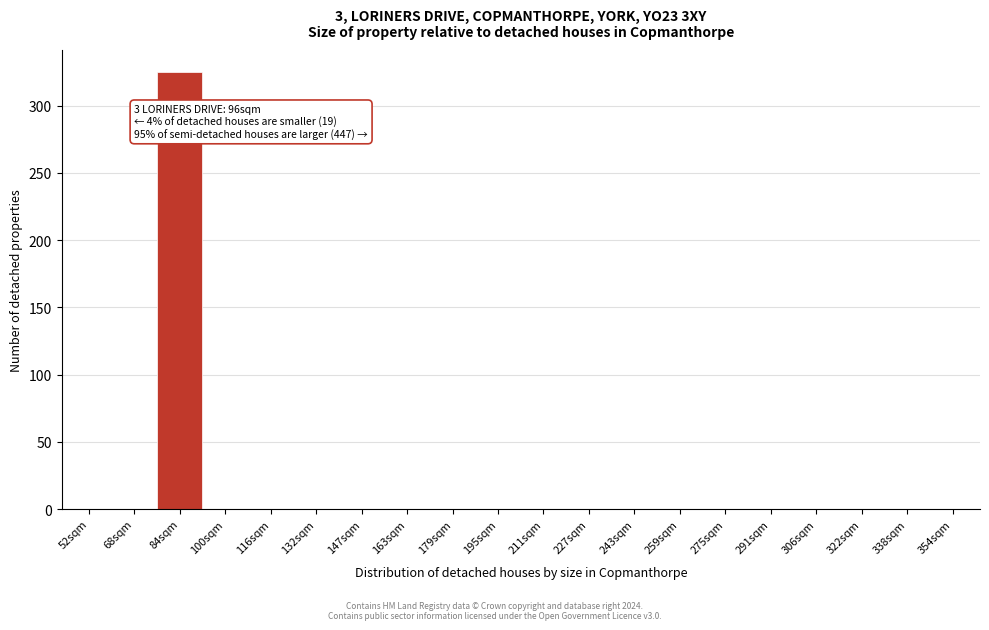

Reading right to left, list all the values displayed in this chart.

354sqm=0	338sqm=0	322sqm=0	306sqm=0	291sqm=0	275sqm=0	259sqm=0	243sqm=0	227sqm=0	211sqm=0	195sqm=0	179sqm=0	163sqm=0	147sqm=0	132sqm=0	116sqm=0	100sqm=0	84sqm=325	68sqm=0	52sqm=0